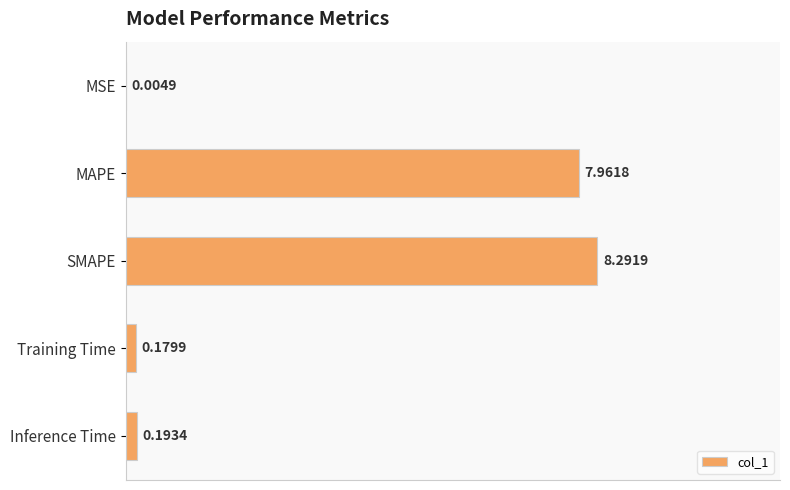

What is the sum of the values at Training Time and Inference Time?

0.4